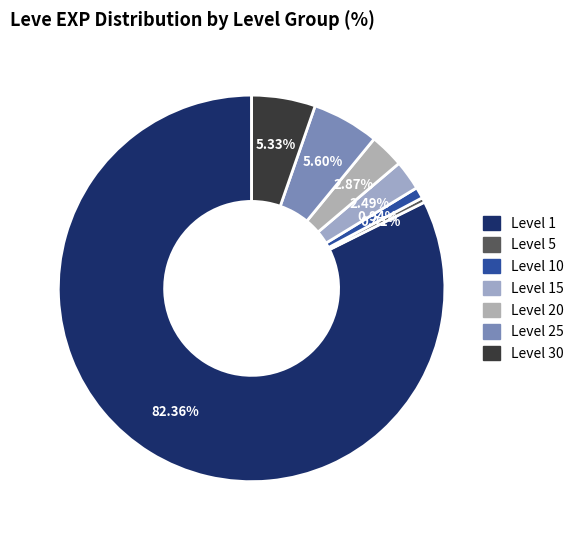

How many segments does this pie chart have?

7